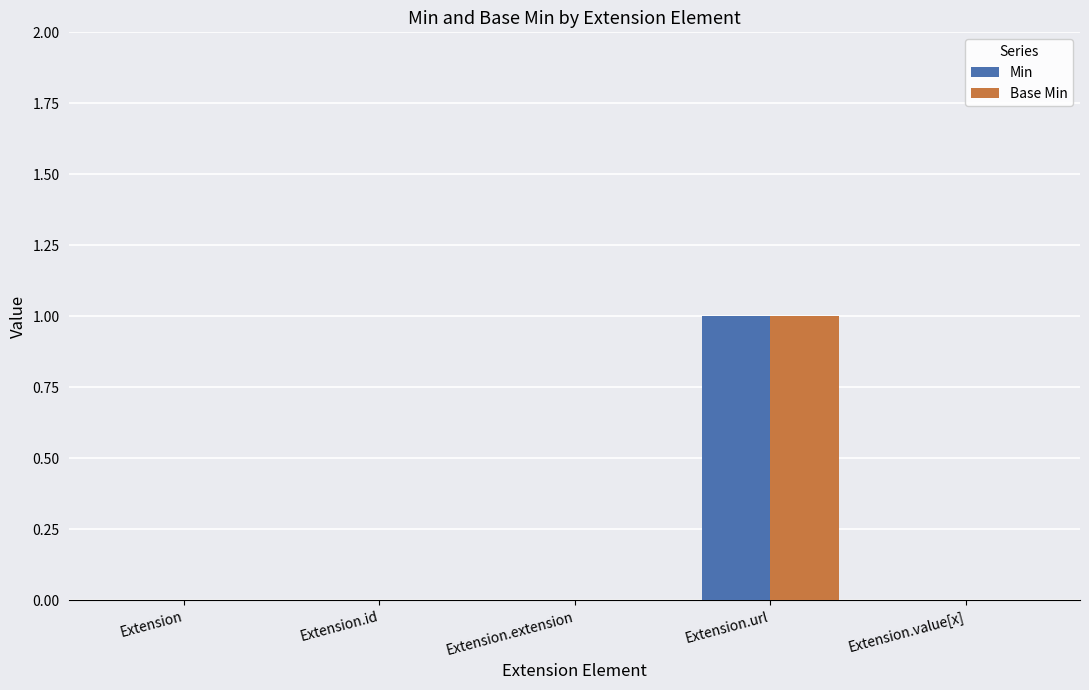

How many data points does each series have?

5